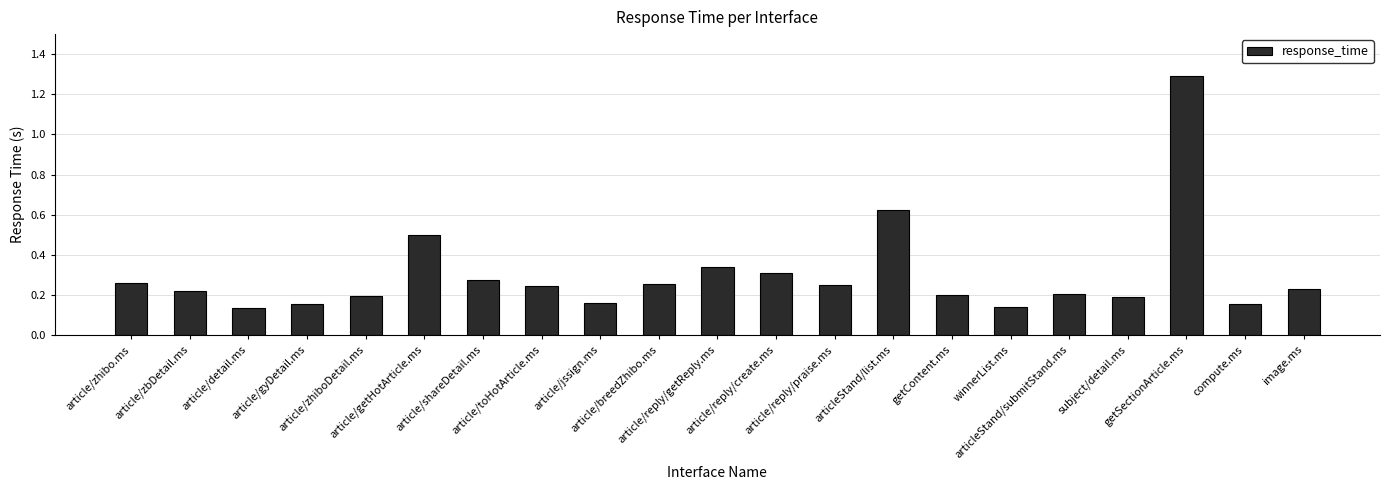

What is the greatest value displayed?

1.3